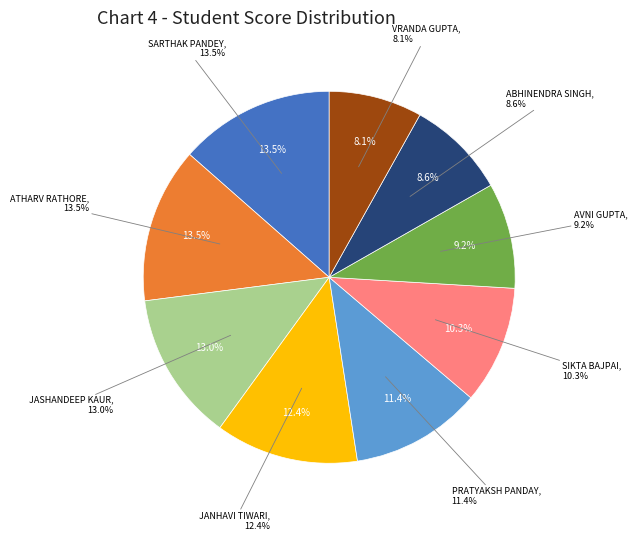

To the nearest percent, what percentage of the pie is PRATYAKSH PANDAY?

11%